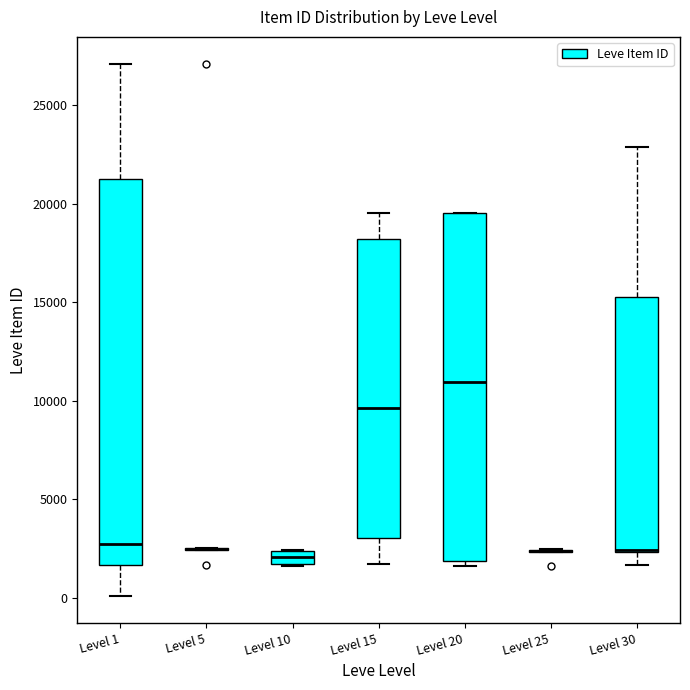

Which box is the tallest, from its lower edge to its upper edge?

Level 1